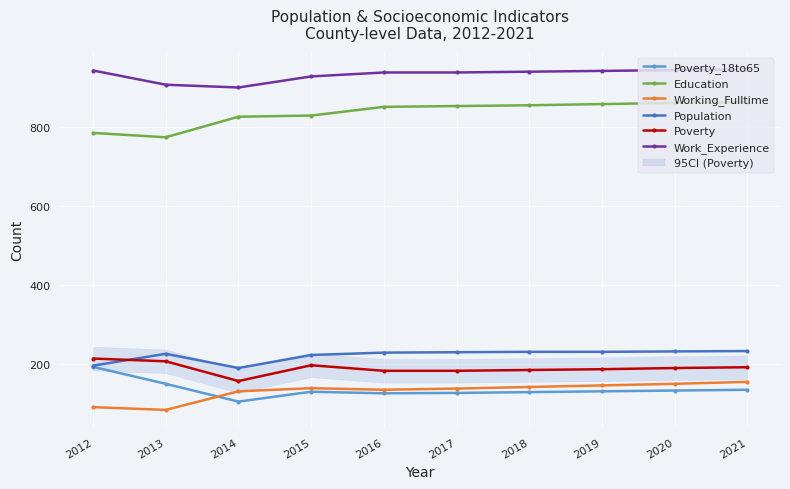

What is the value of the Poverty point at the 5th from the left?

183